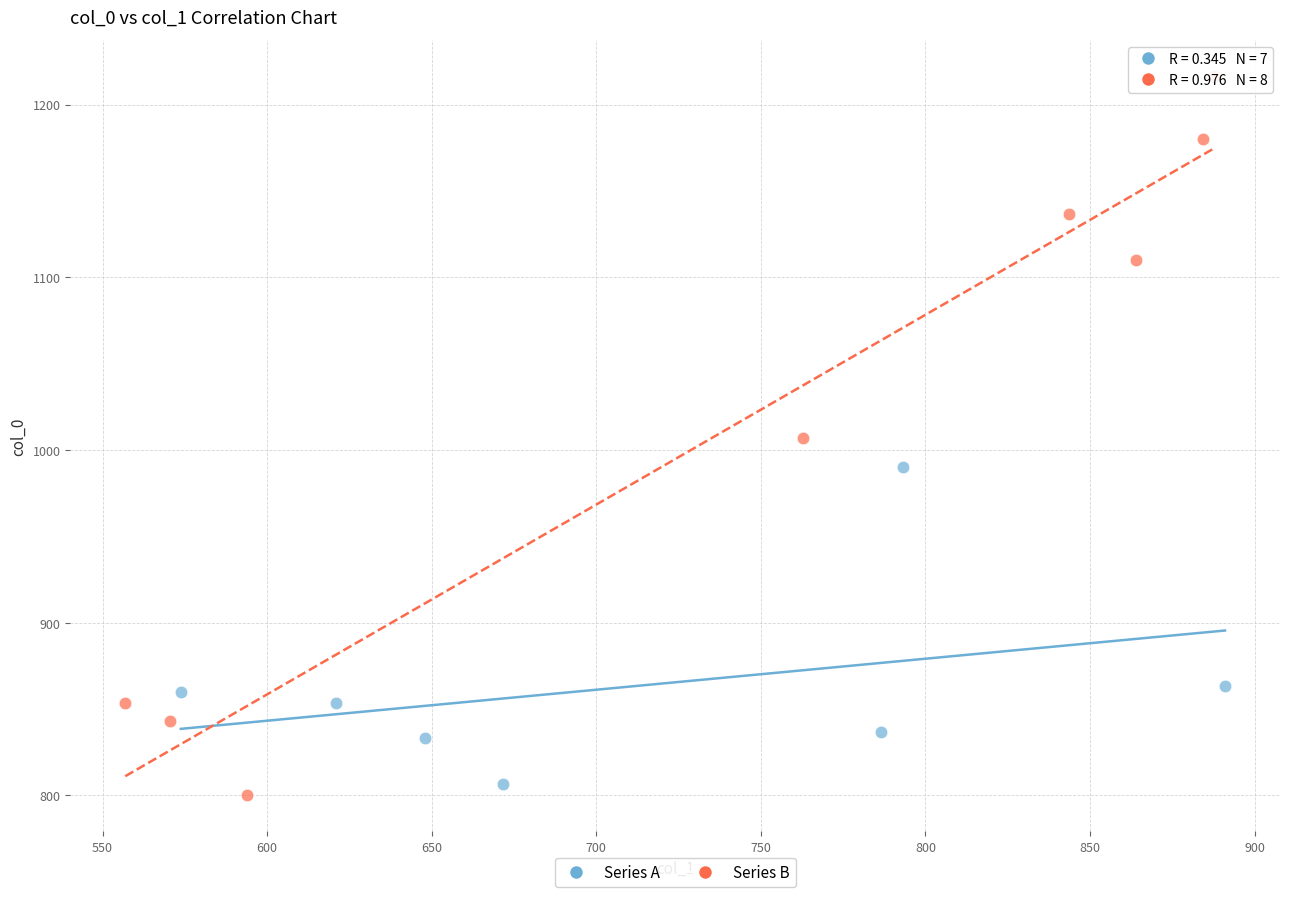

Which series has the largest Y range (max minus min)?

Series B